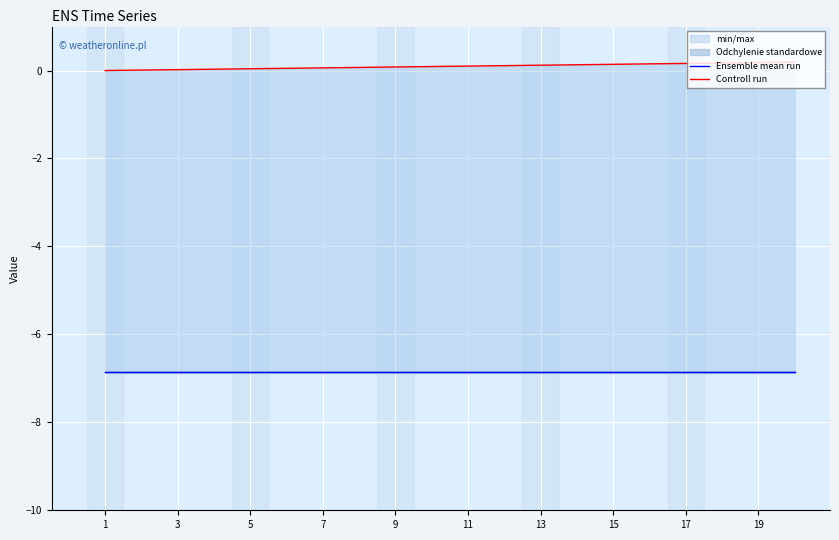

The Controll run series shows 0.0 at 3. True or false?

True